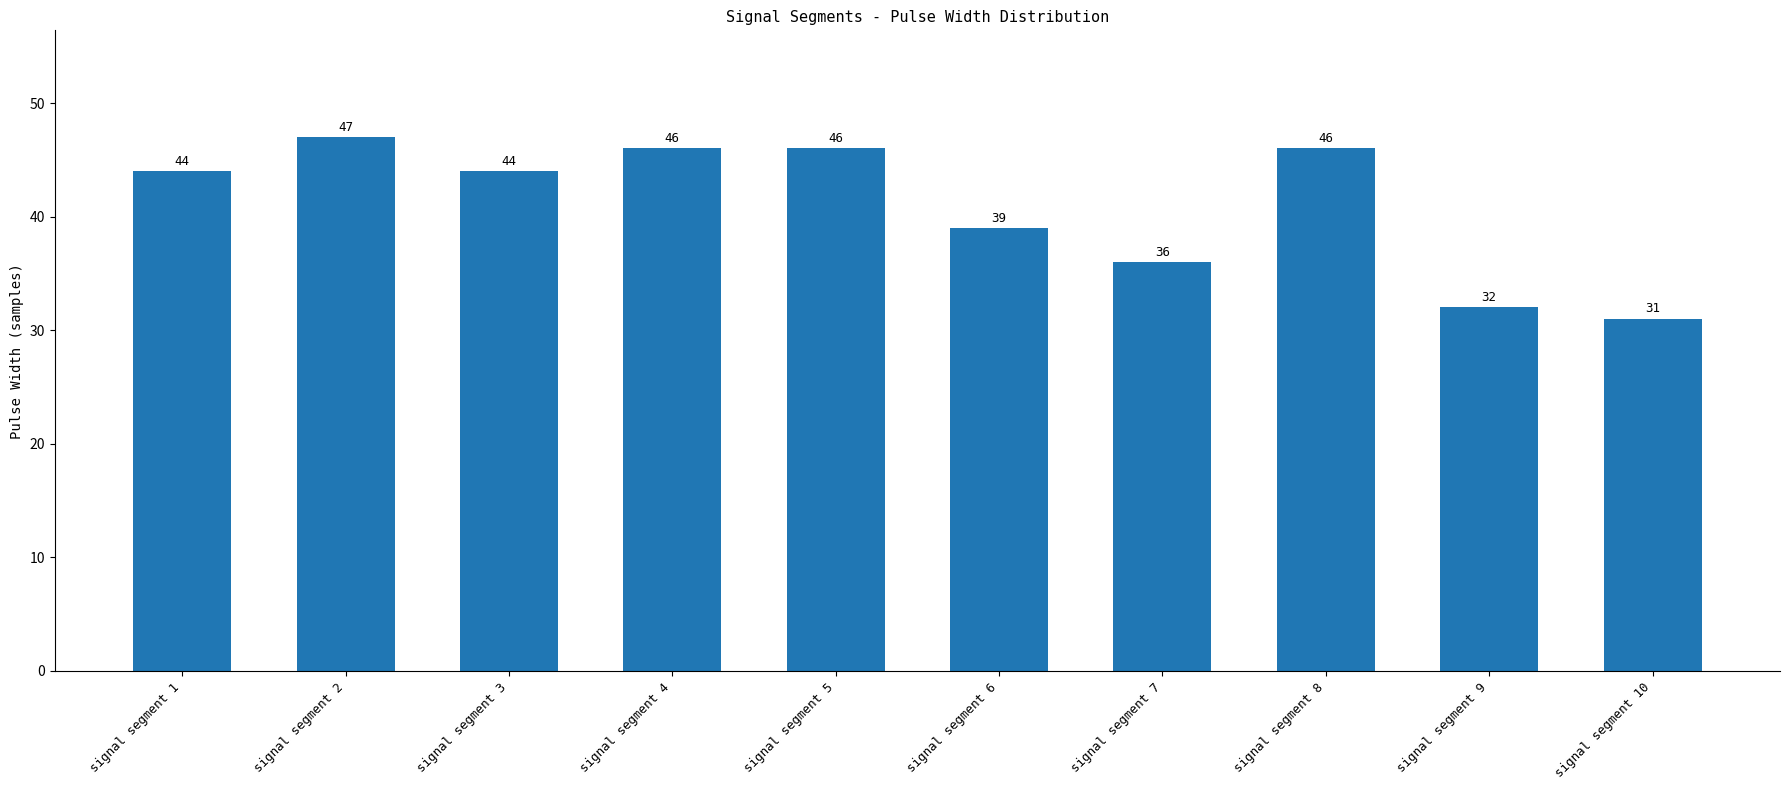

Approximately how many times larger is the value at signal segment 1 compared to signal segment 4?

1.0